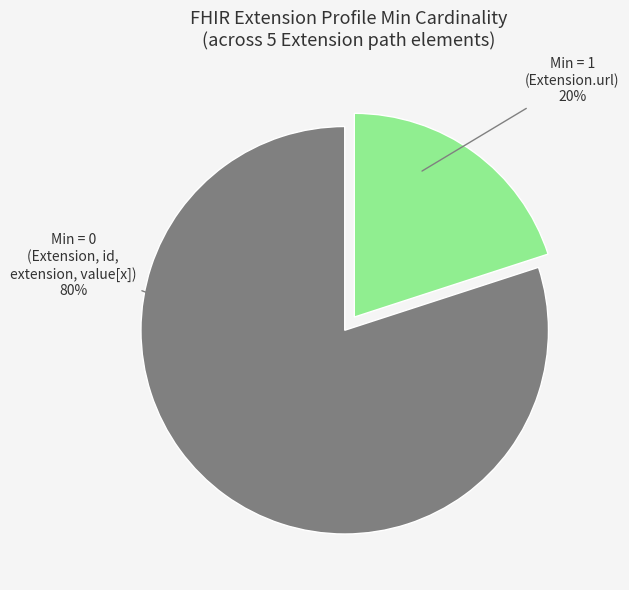

Is there any slice that represents more than half of the pie?

Yes